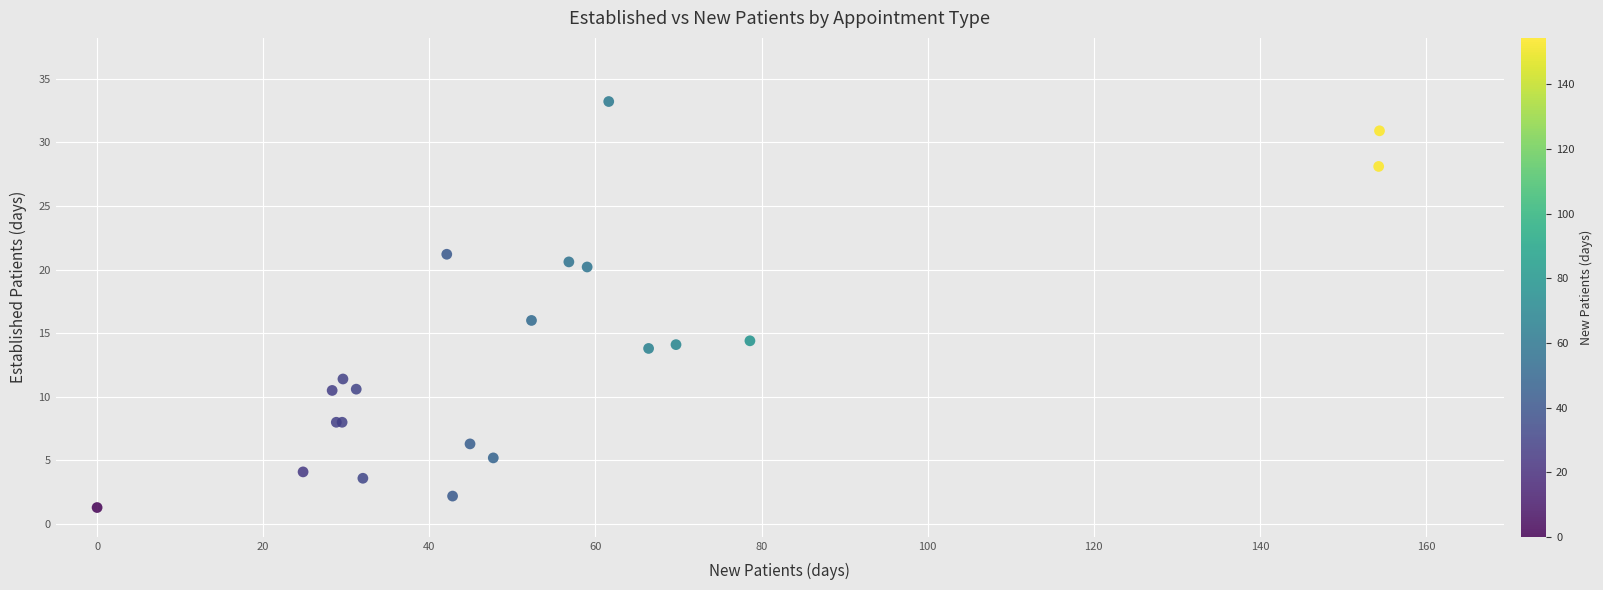

What Y value in the scatter plot is closest to 17?

16.0